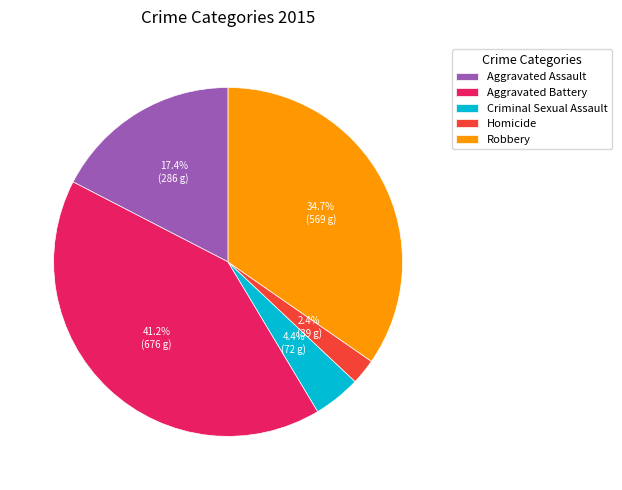

Is Aggravated Assault the majority of the pie?

No